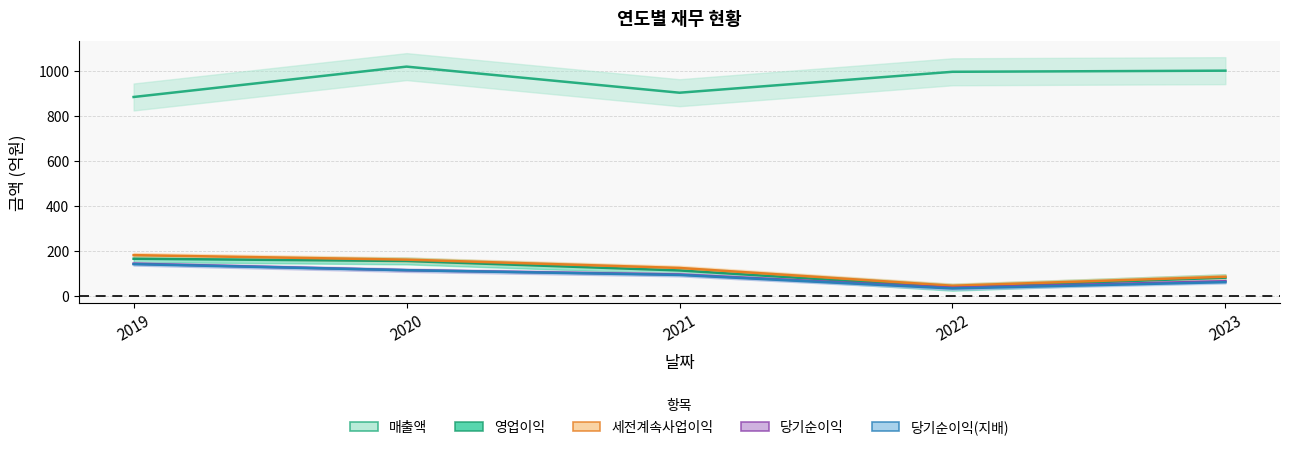

What is the sum of the 당기순이익(지배) values at 2019 and 2020?

255